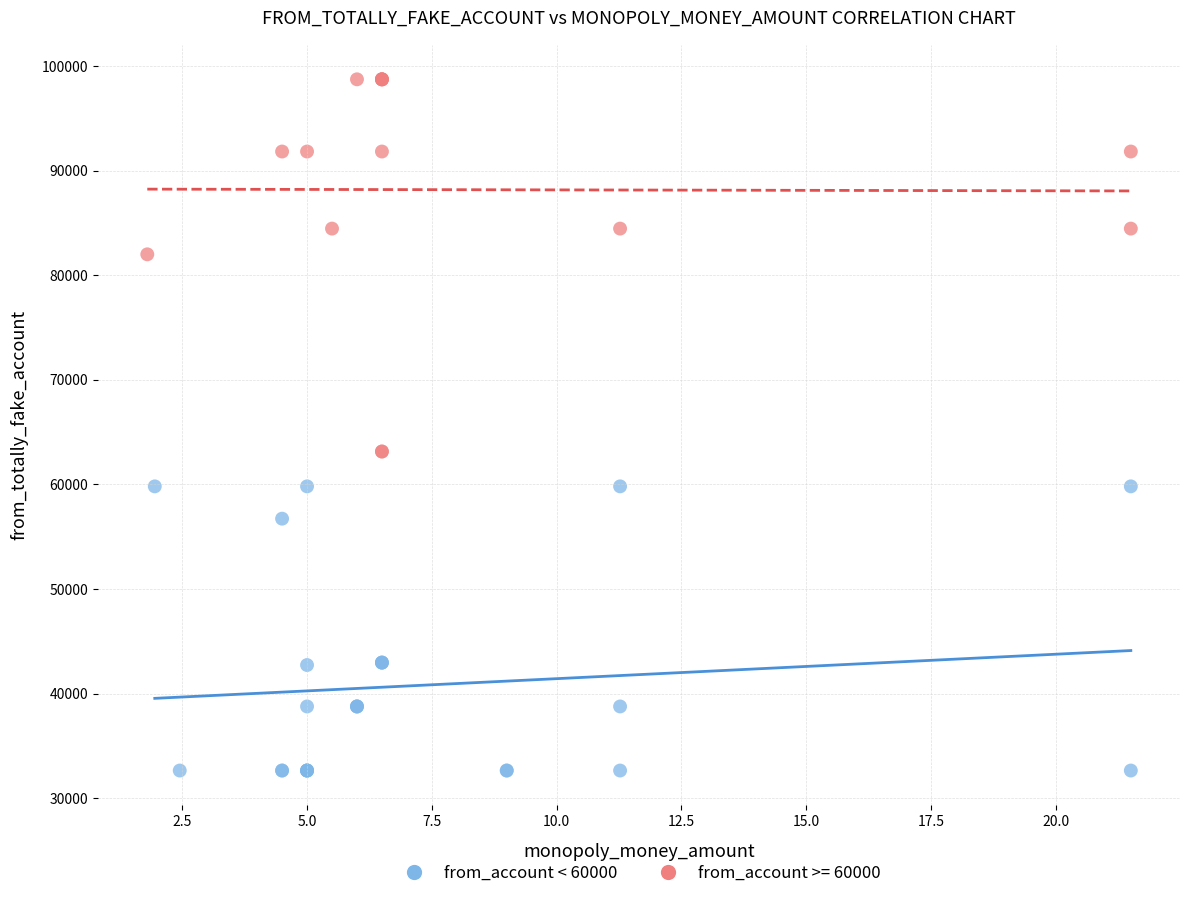

Which series has the widest spread of Y values?

from_account >= 60000